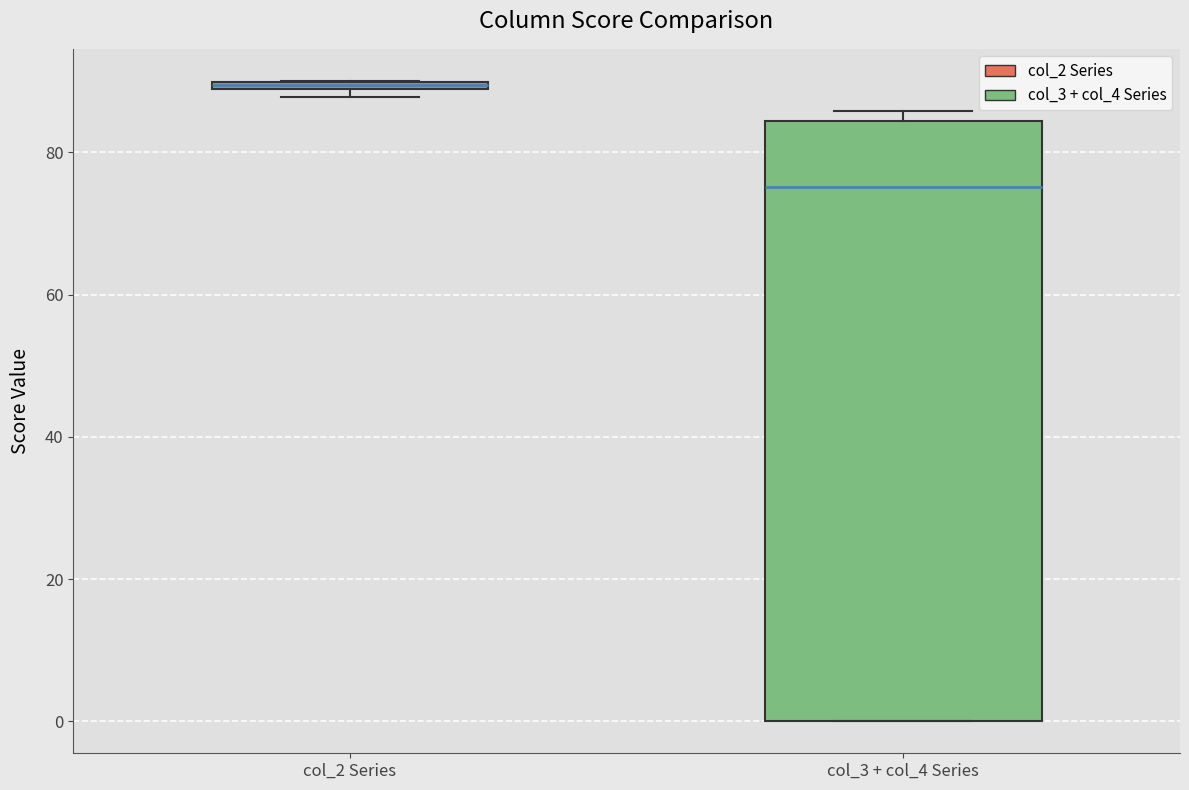

Where is the lower edge of the box for col_2 Series on the y-axis? The values are not printed on the chart, so give them approximately, as read against the axis.

88